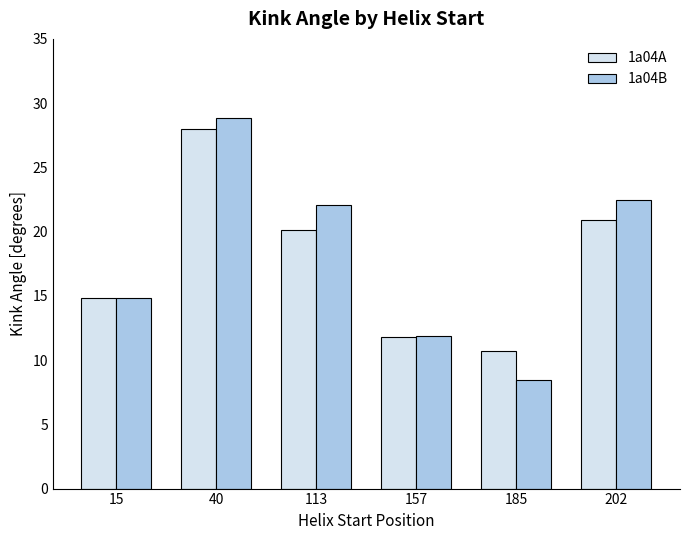

How many data points in 1a04A are less than 20?

3